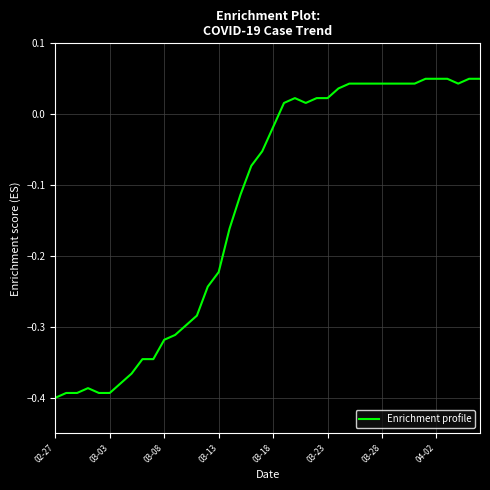

Does the chart display data point markers on the line(s)?

No